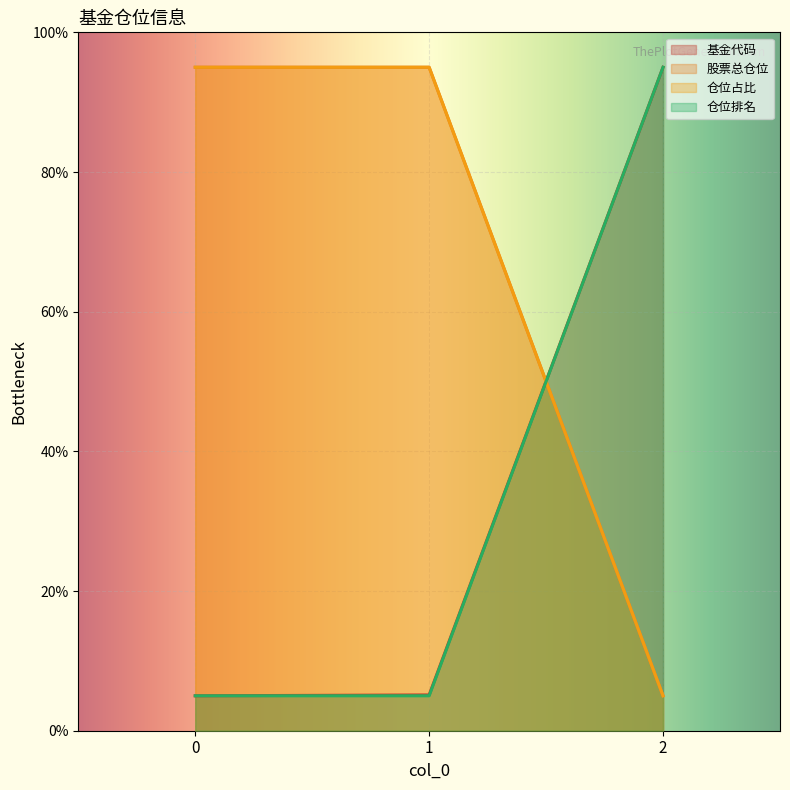

Which series has the largest range (max minus min)?

基金代码